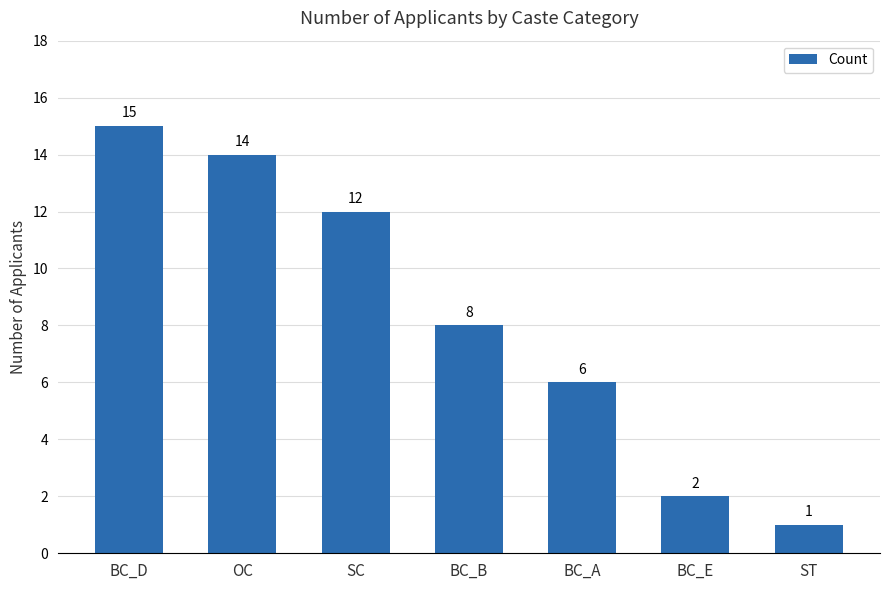

Is it true that the value at BC_D is 15?

True